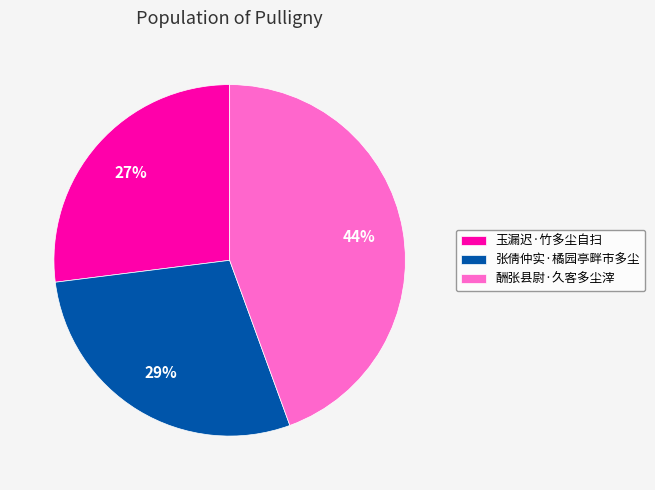

What is the largest slice in the pie chart?

酬张县尉·久客多尘滓